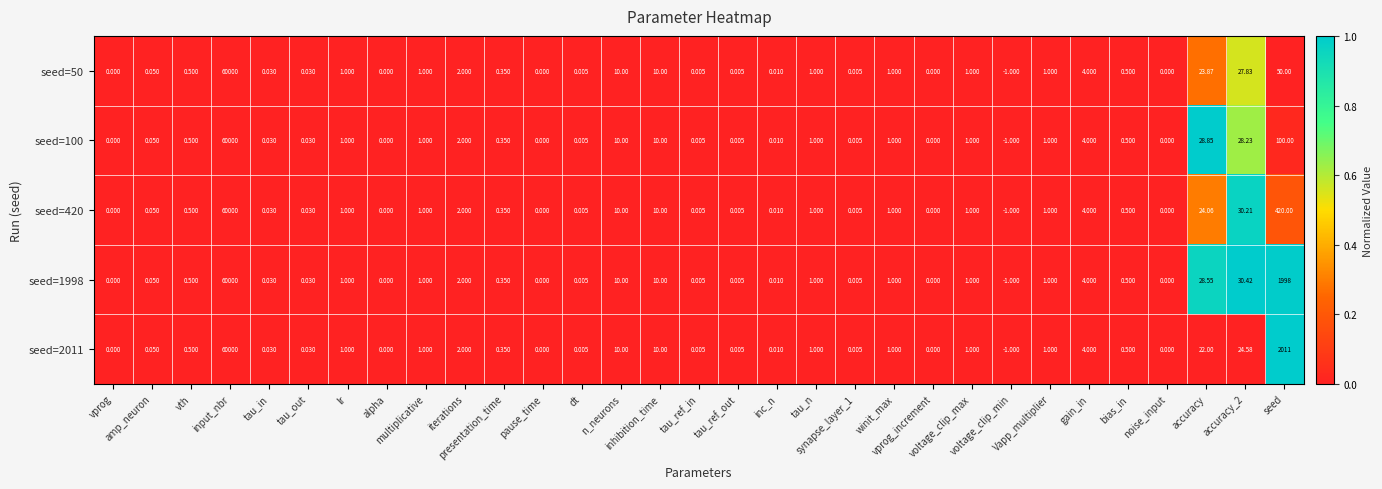

Which category has the lowest value across all series?

voltage_clip_min